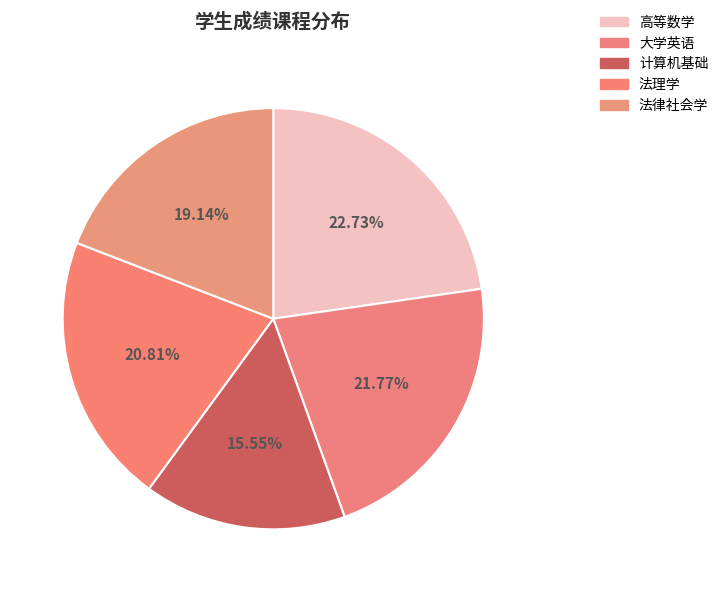

Which category has the smallest portion of the pie?

计算机基础